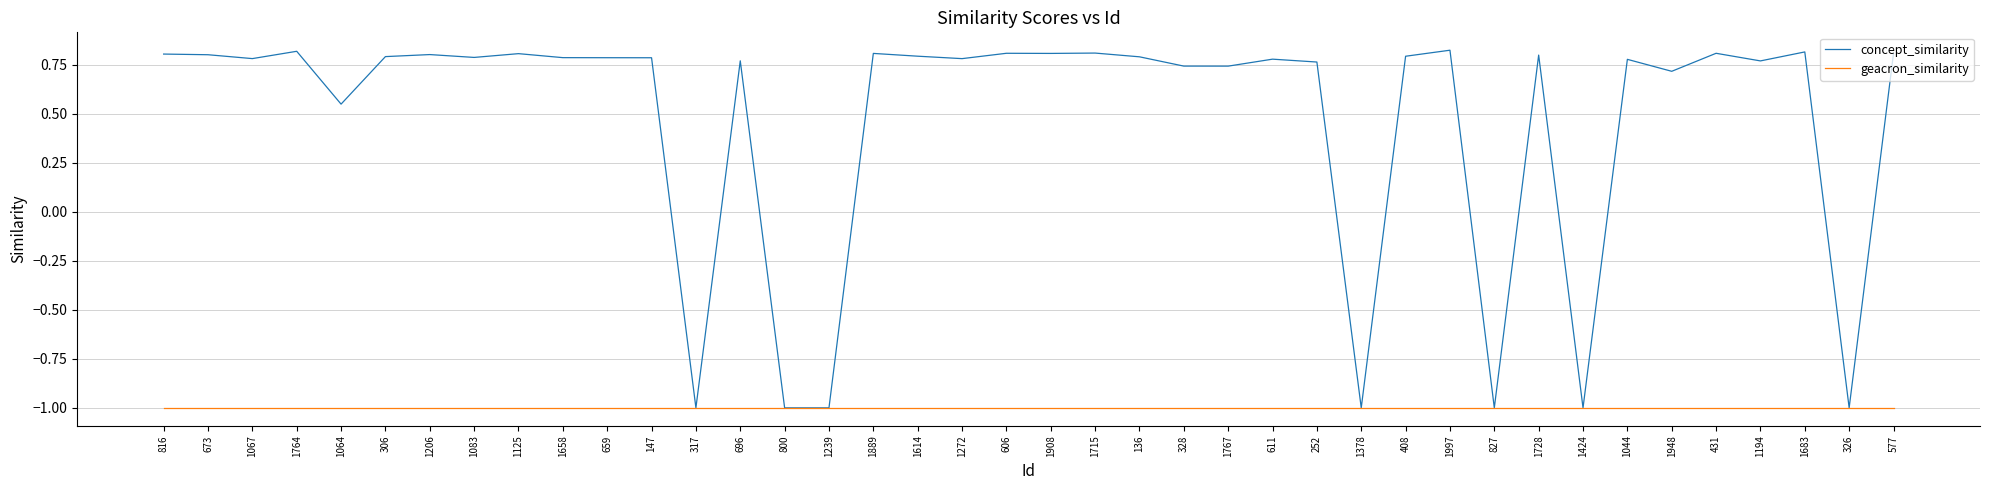

At which label does concept_similarity first exceed 0?

816